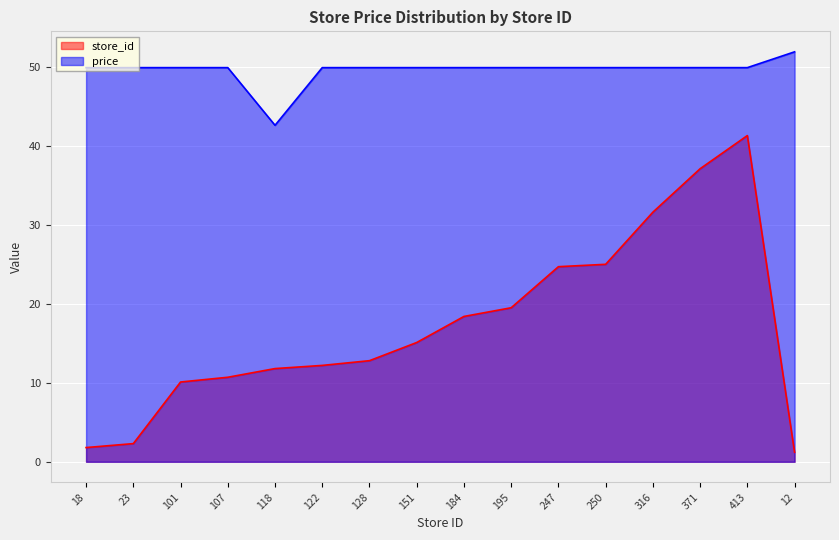

Which series changed the most between 195 and 12?

store_id